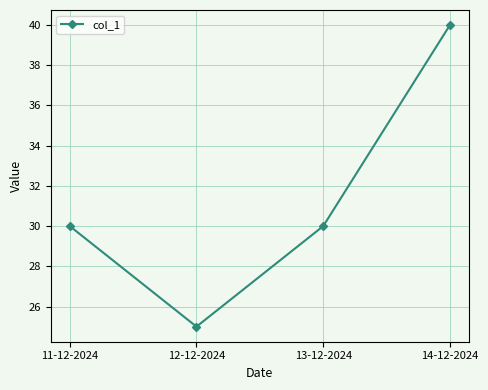

Reading right to left, list all the values displayed in this chart.

40	30	25	30